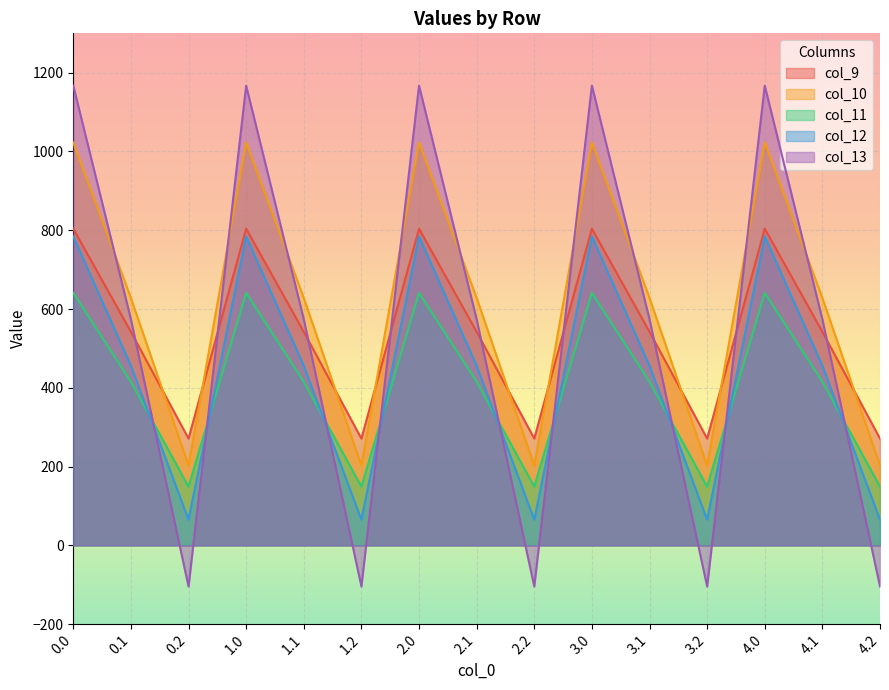

Which series has the widest spread of values?

col_13